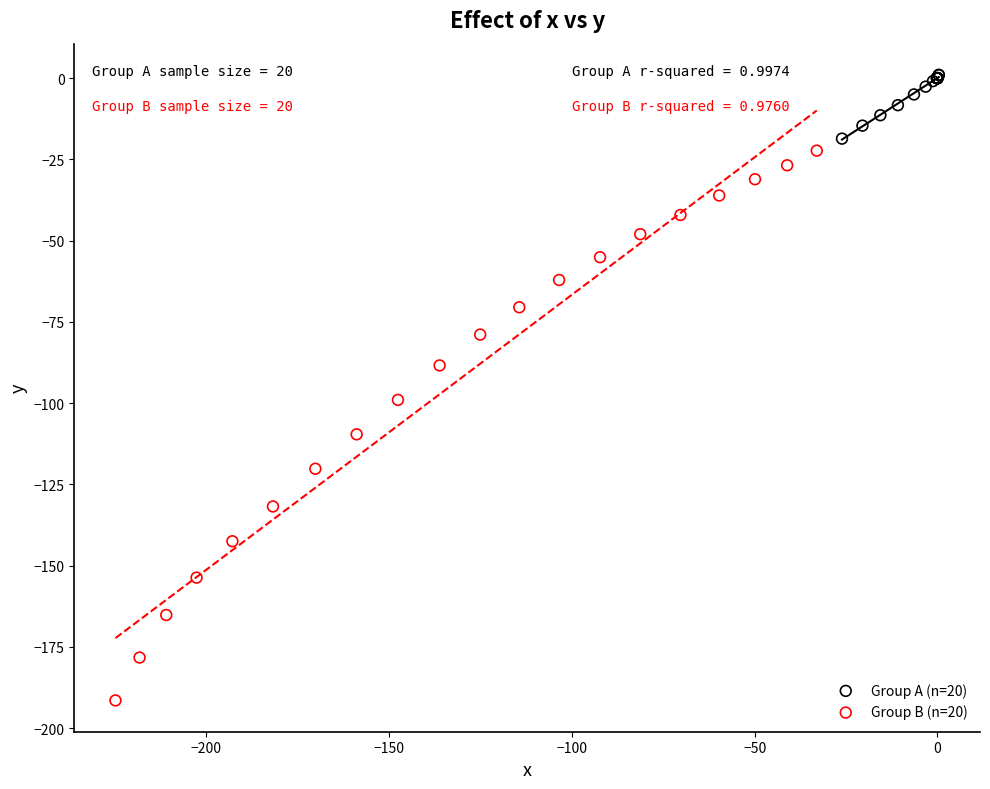

Which series reaches the minimum Y coordinate?

Group B (n=20)